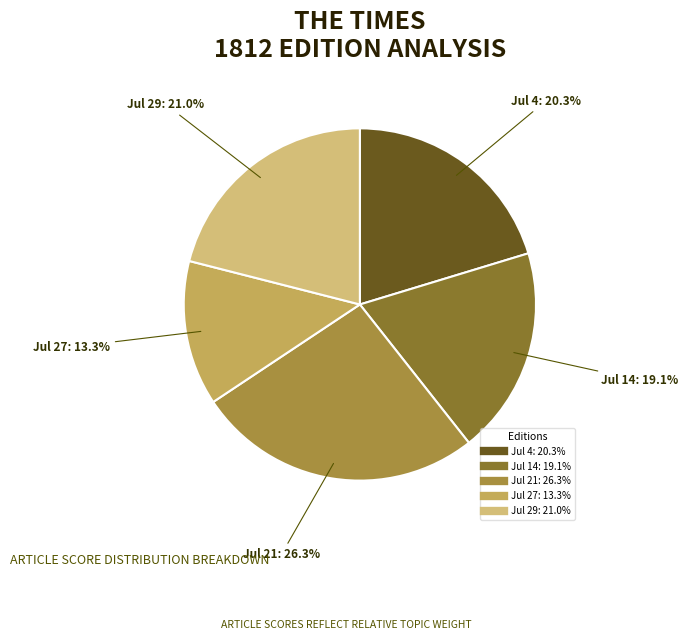

Count the number of slices in the pie.

5